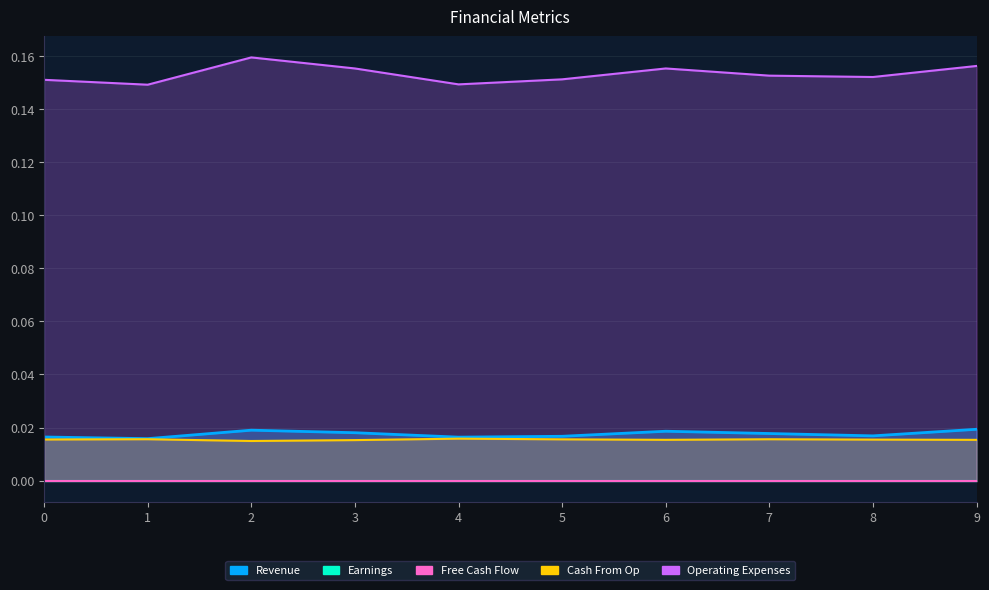

What is the spread (max minus min) of values at 2?

0.2